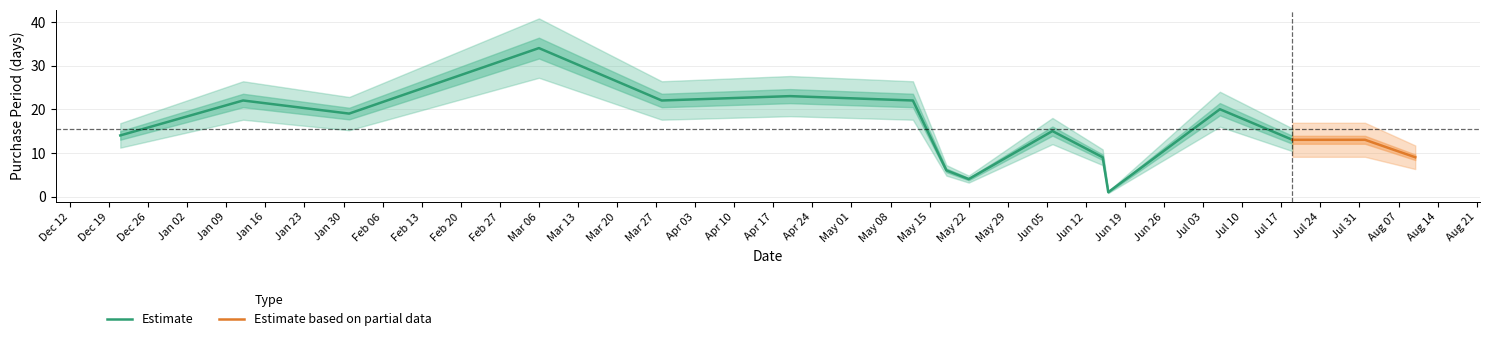

What position from the right is 2016-12-21?

16